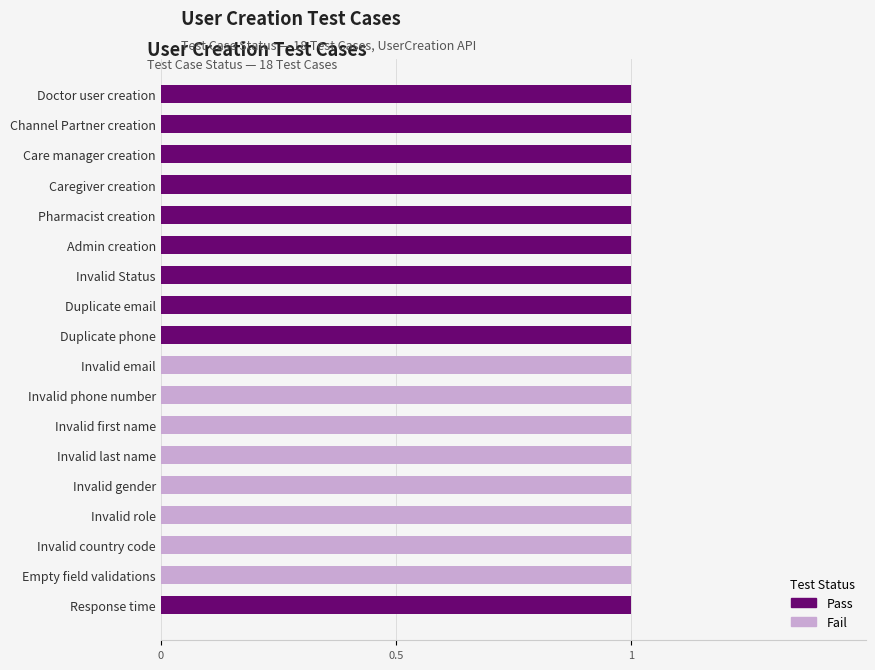

True or false: Pass has a value of 0 at Invalid first name.

True